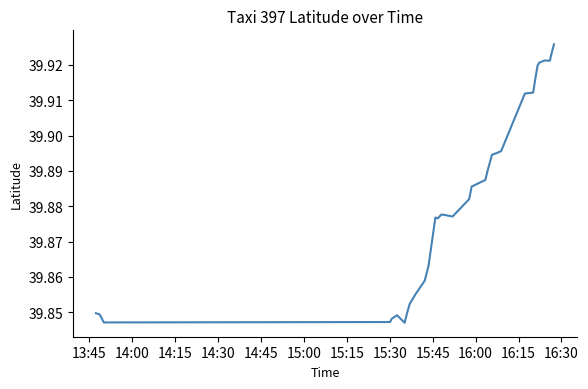

Reading right to left, list all the values displayed in this chart.

39.9	39.9	39.9	39.9	39.9	39.9	39.9	39.9	39.9	39.9	39.9	39.9	39.9	39.9	39.9	39.9	39.9	39.9	39.9	39.9	39.9	39.9	39.9	39.9	39.9	39.9	39.9	39.9	39.9	39.9	39.8	39.8	39.8	39.8	39.8	39.8	39.8	39.8	39.8	39.8